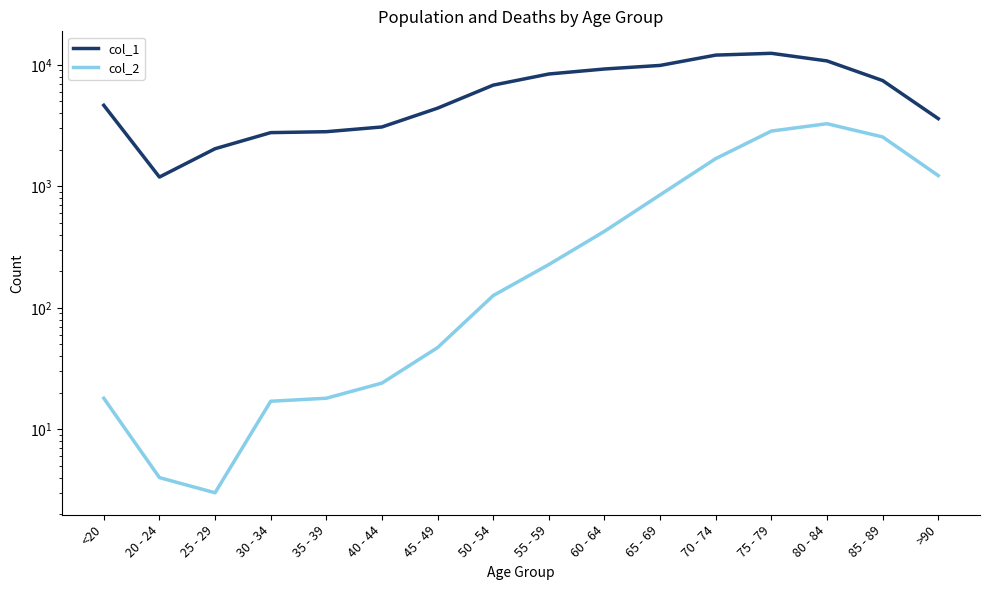

At 50 - 54, list the series in order from largest to smallest.

col_1, col_2